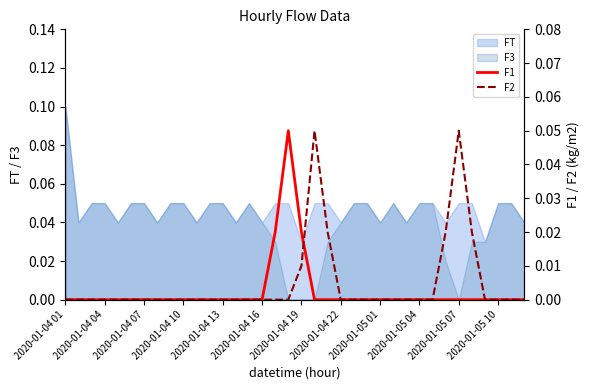

Which category has the highest value in the F3 series?

2020-01-04 01